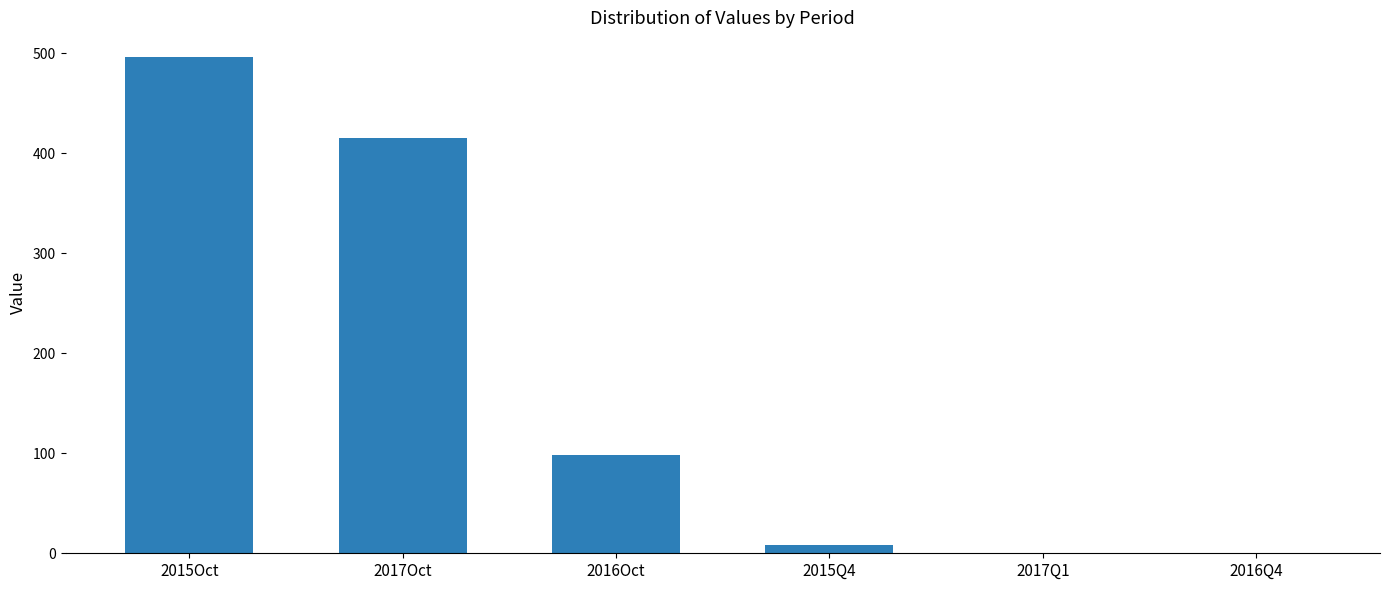

At which category does the chart reach its peak across all series?

2015Oct